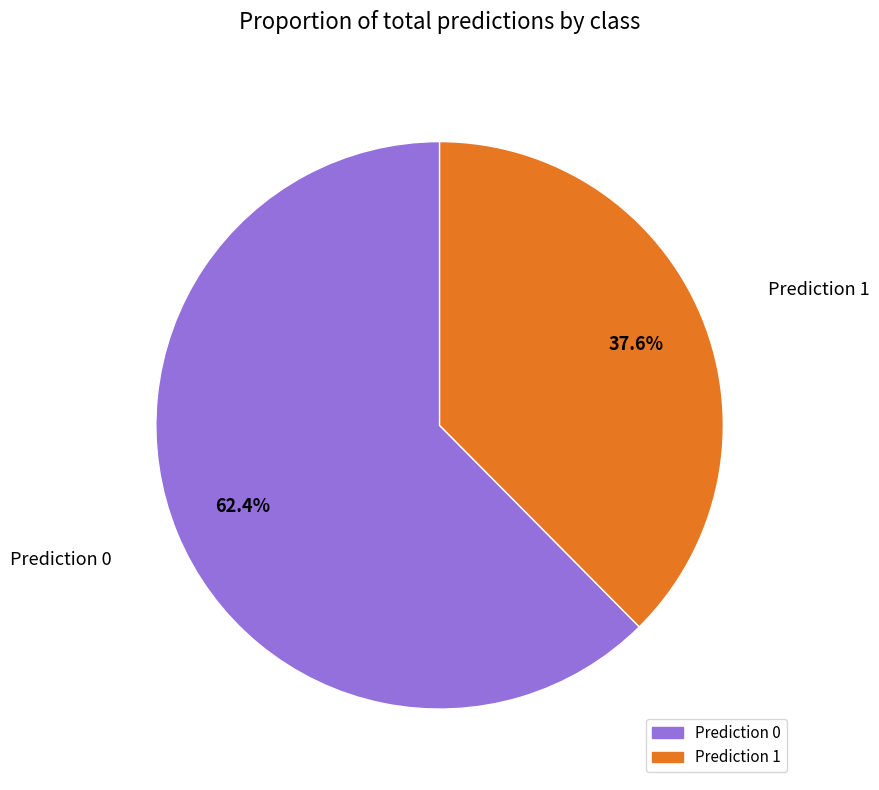

Rank the categories by value from highest to lowest.

Prediction 0, Prediction 1